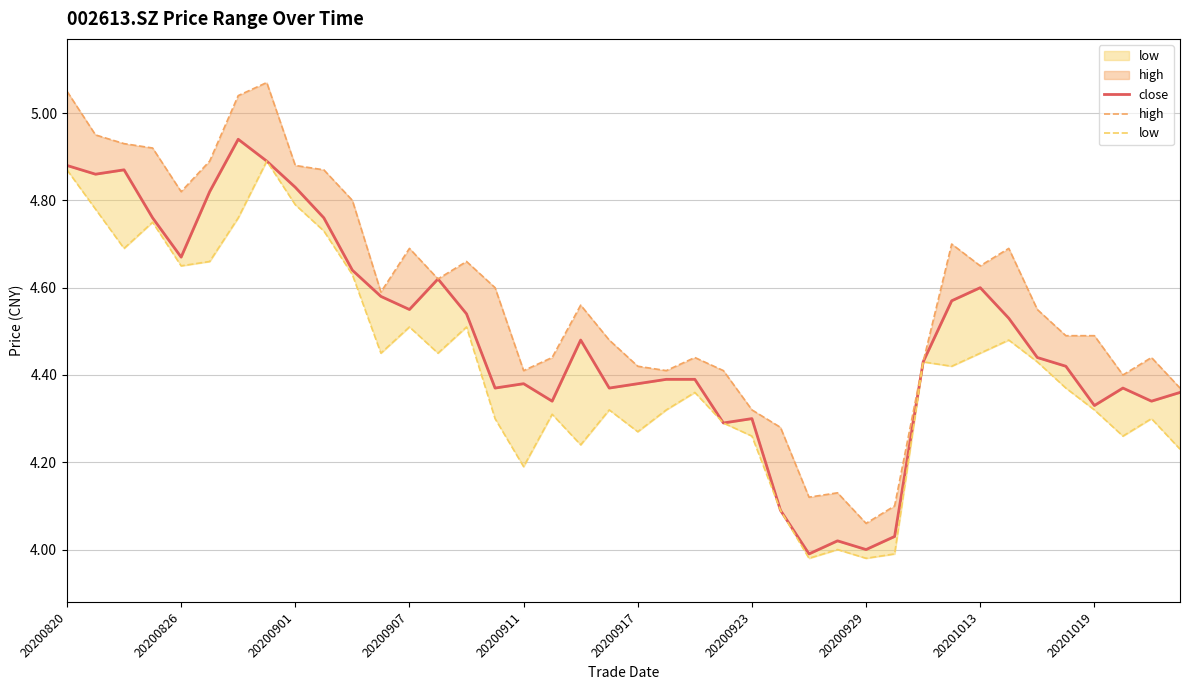

What is the spread (max minus min) of values at 20200917?

0.2